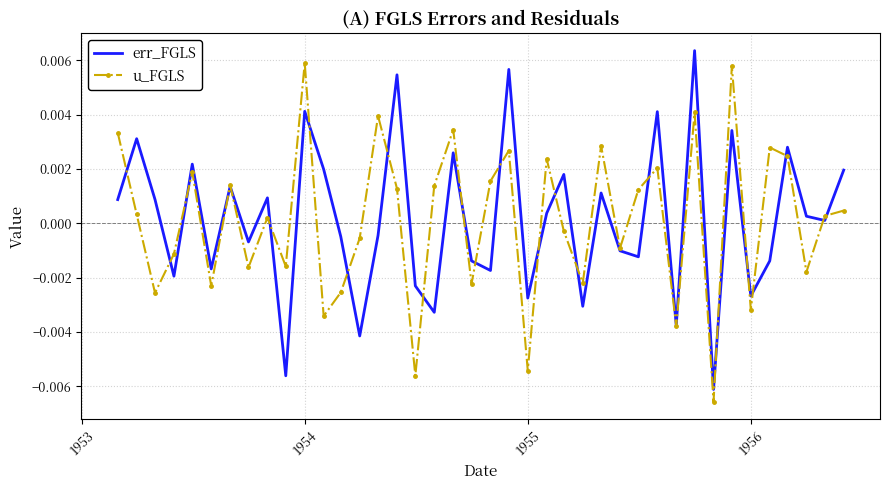

True or false: err_FGLS and u_FGLS cross at least once.

True